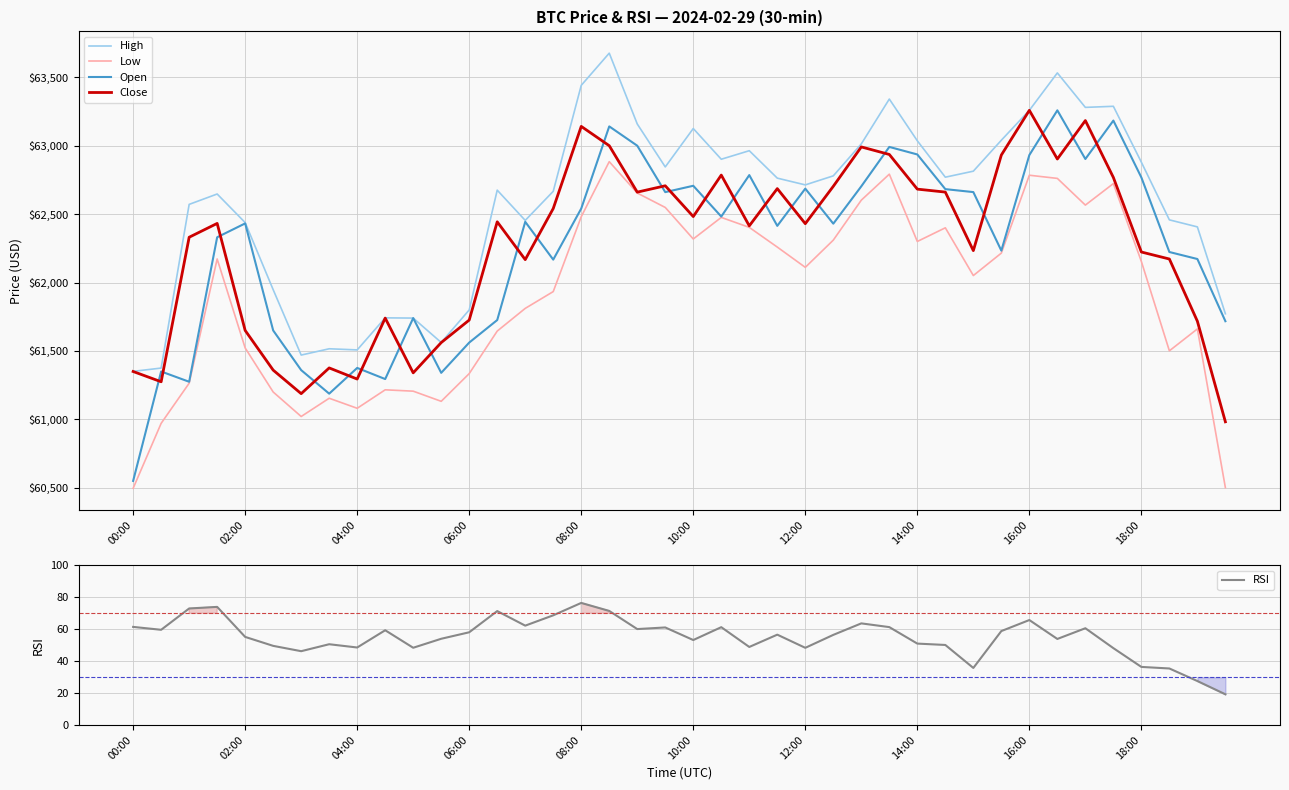

Which series has the largest total across all categories?

High